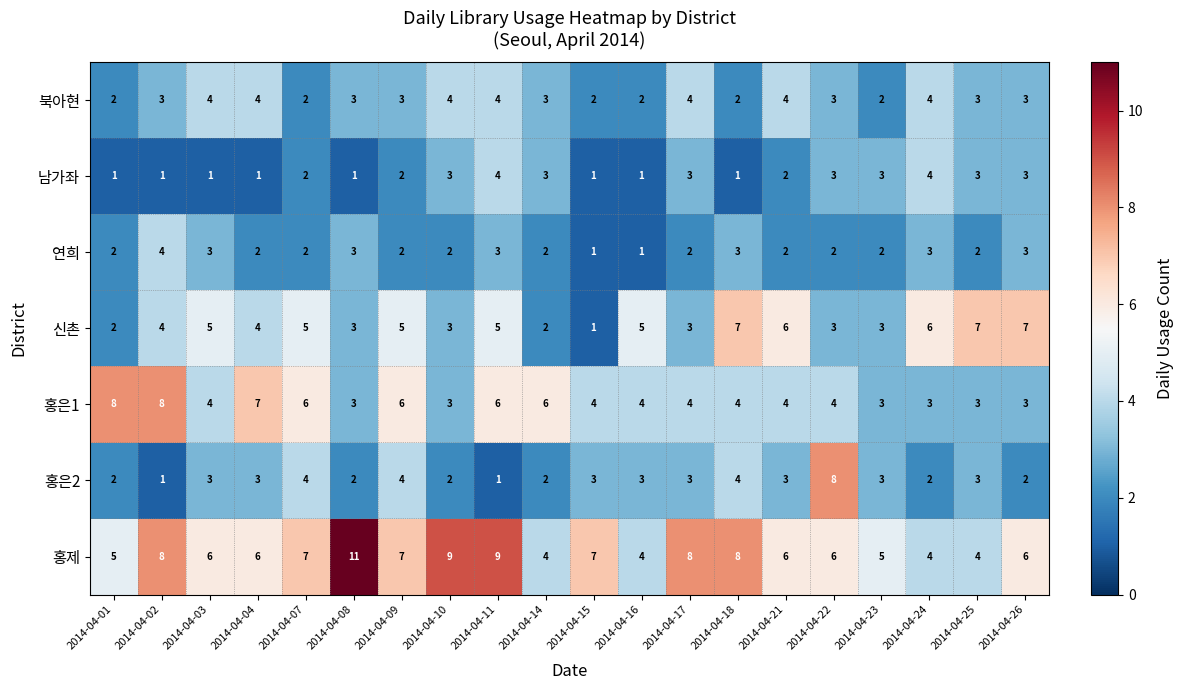

The value of 연희 at 2014-04-22 is 3. True or false?

False